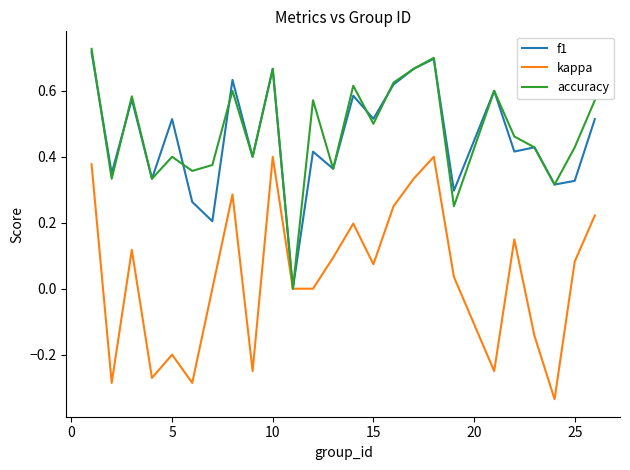

What is the value of the kappa point at the 14th from the left?

0.2